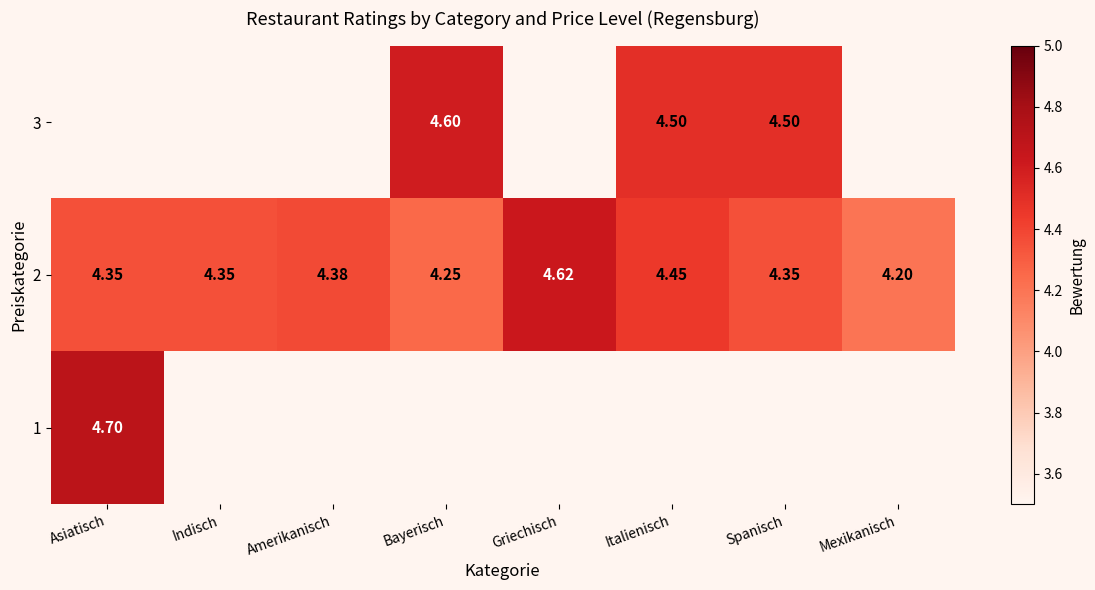

Where is 2 nearest to the value 4?

Mexikanisch